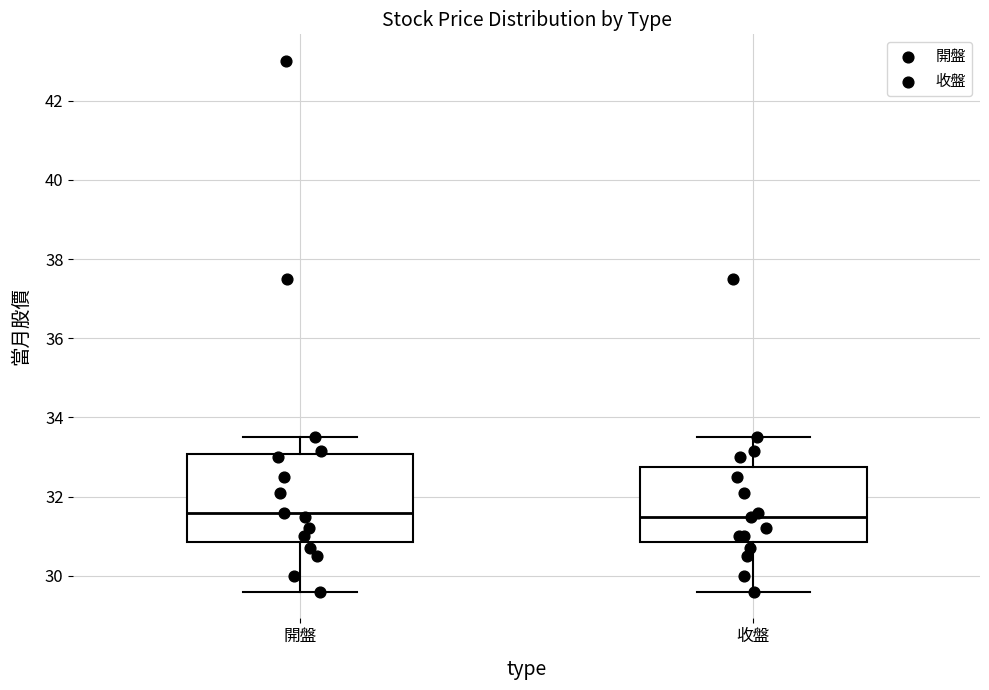

Where is the lower edge of the box for 收盤 on the y-axis? The values are not printed on the chart, so give them approximately, as read against the axis.

30.8